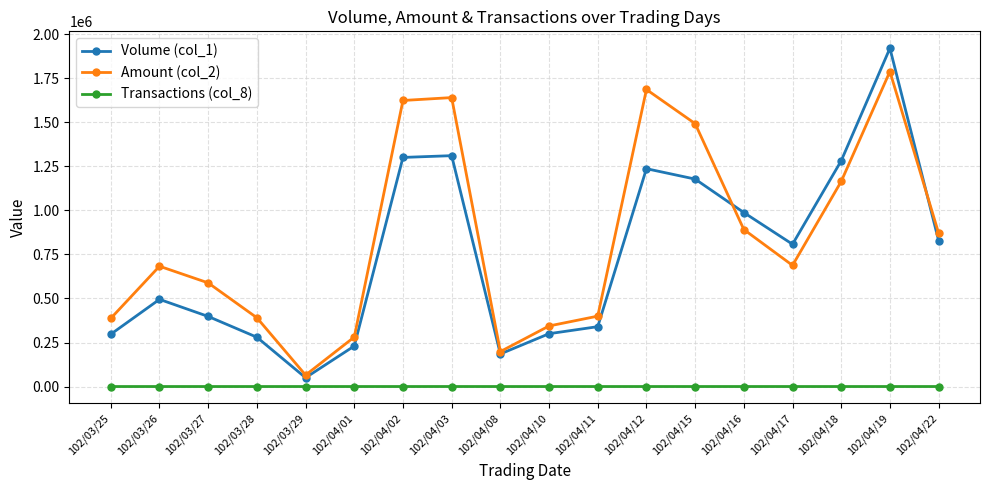

What value does the Transactions (col_8) series have at 102/04/12?

17